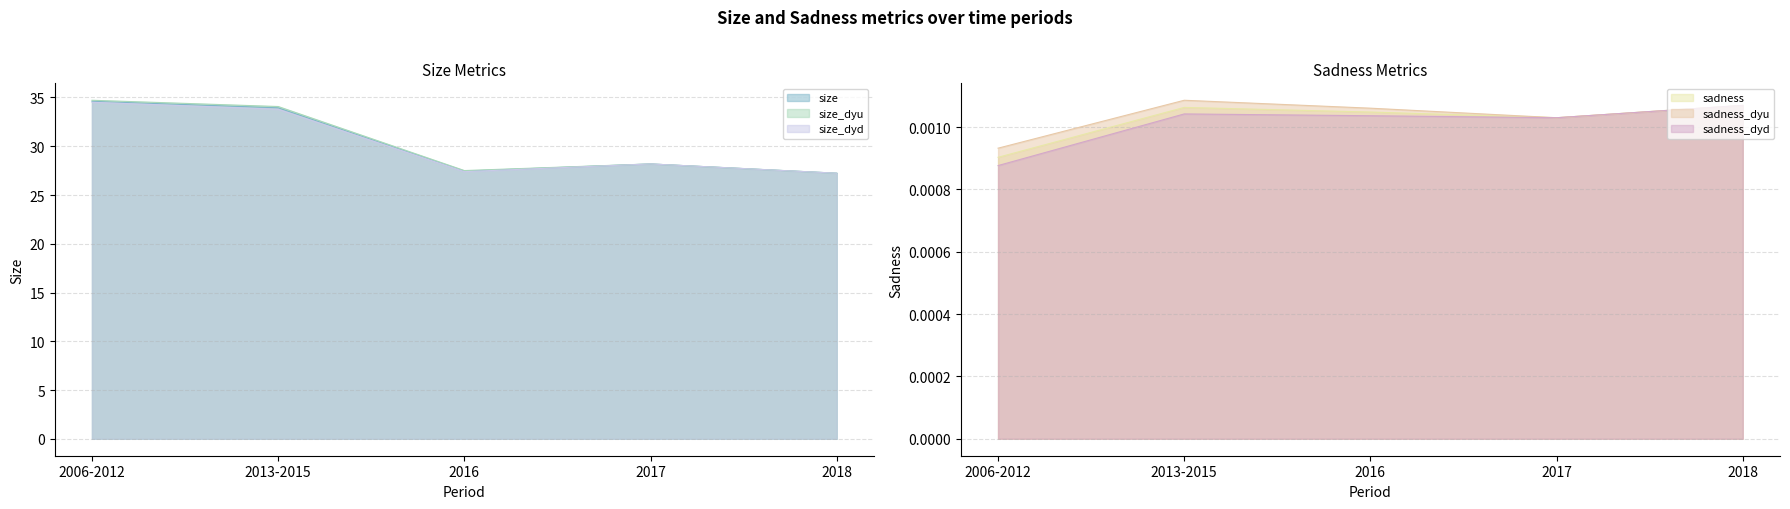

Where is the first local minimum for size_dyd?

2016